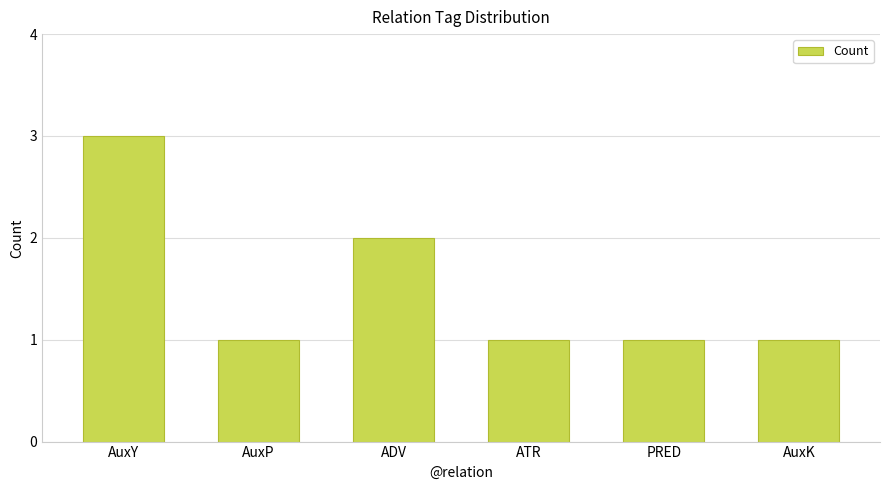

What value does the data have at PRED?

1